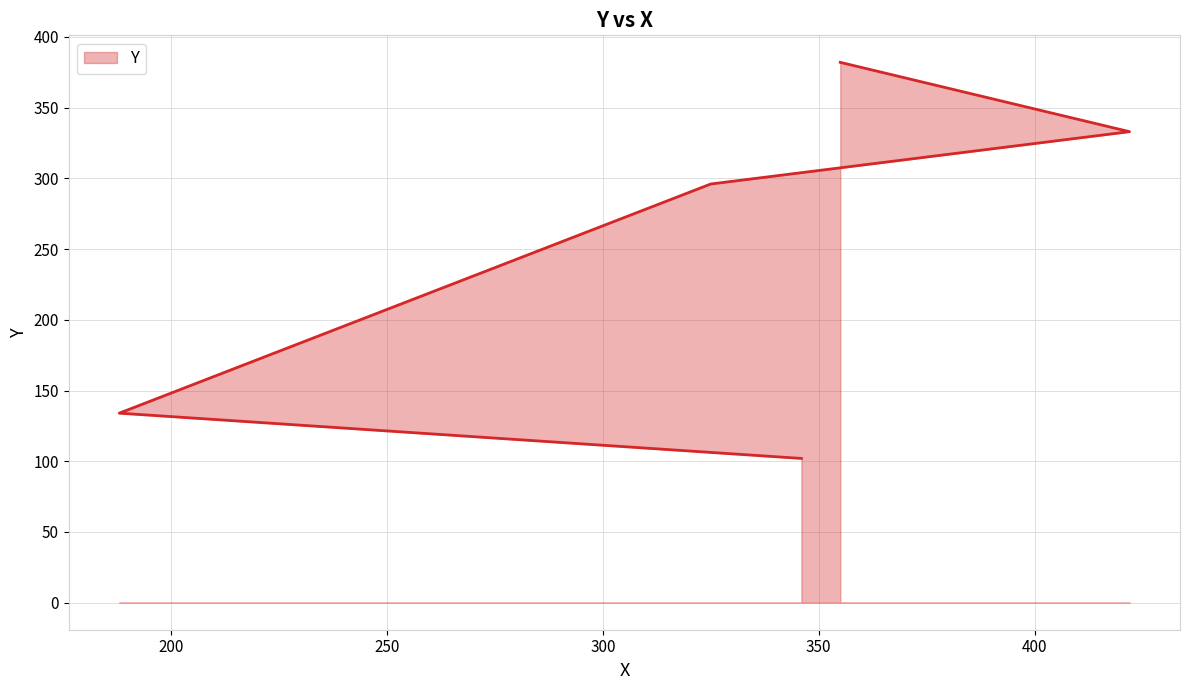

Reading left to right, list all the values displayed in this chart.

102	134	296	333	382